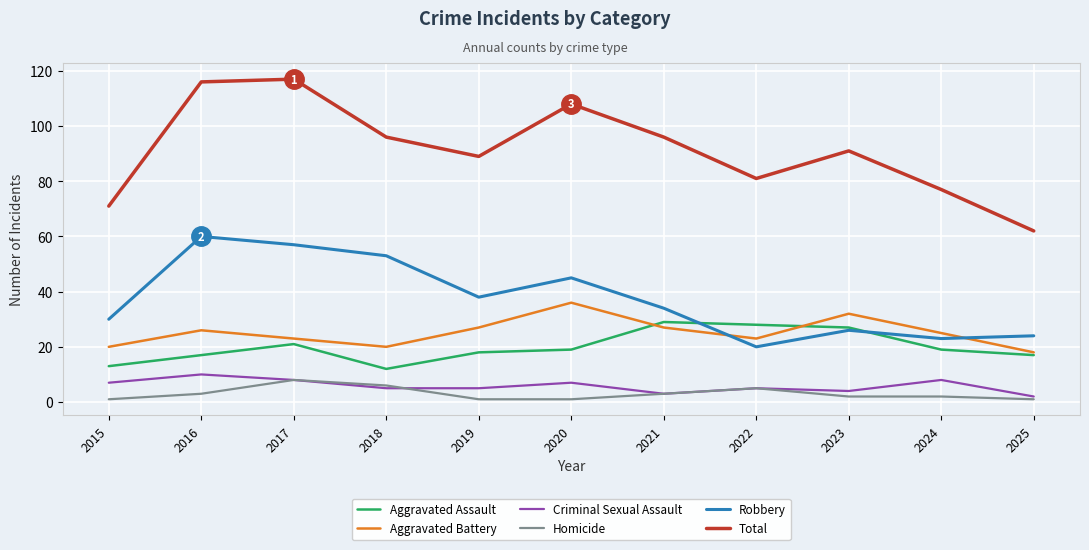

The value of Robbery at 2019 is 38. True or false?

True